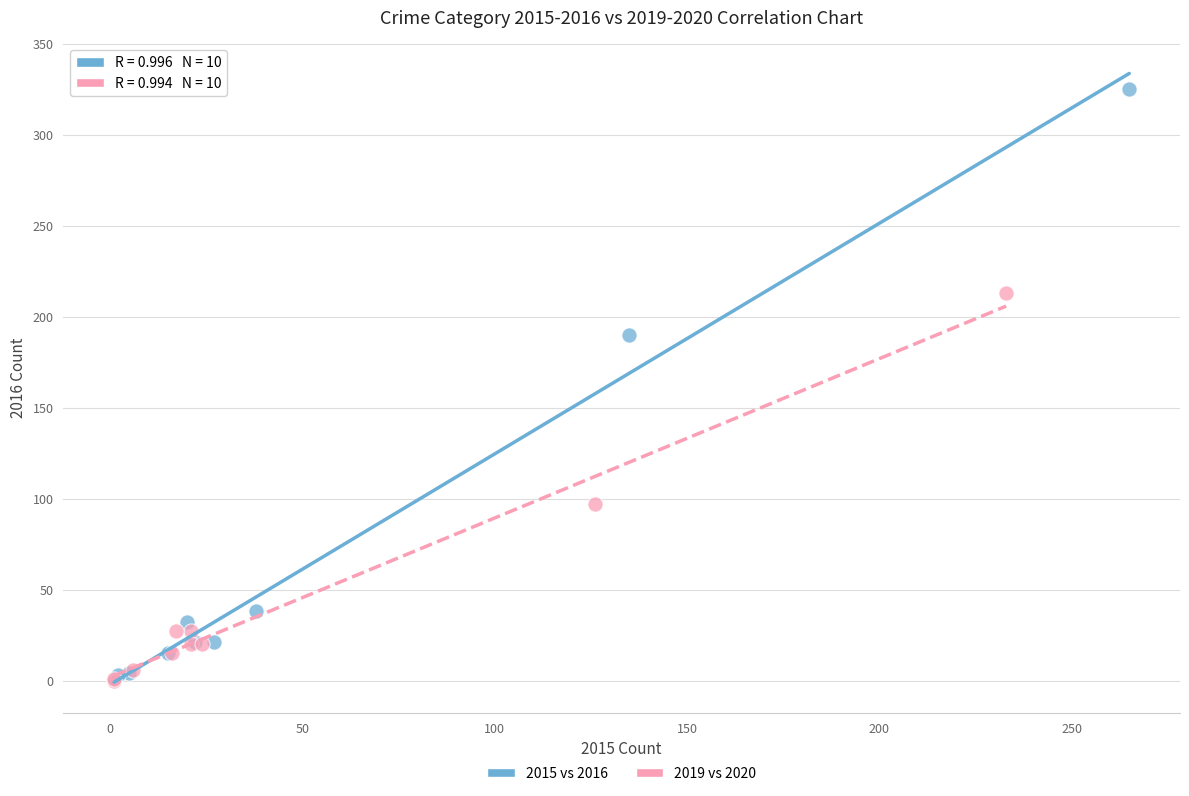

Which series contains the highest Y value?

2015 vs 2016